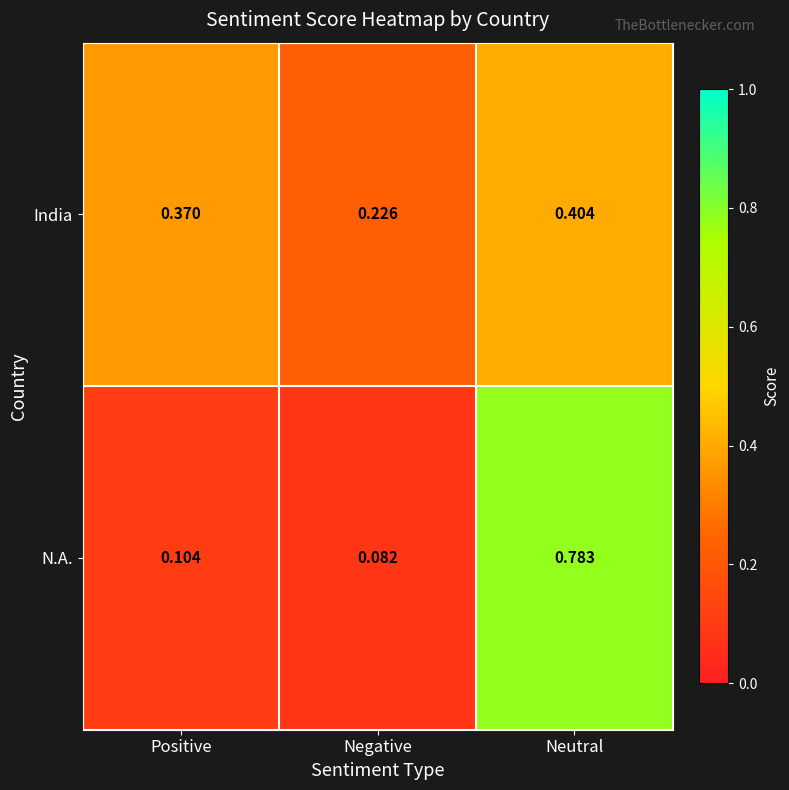

Which series changed the most between Positive and Neutral?

N.A.